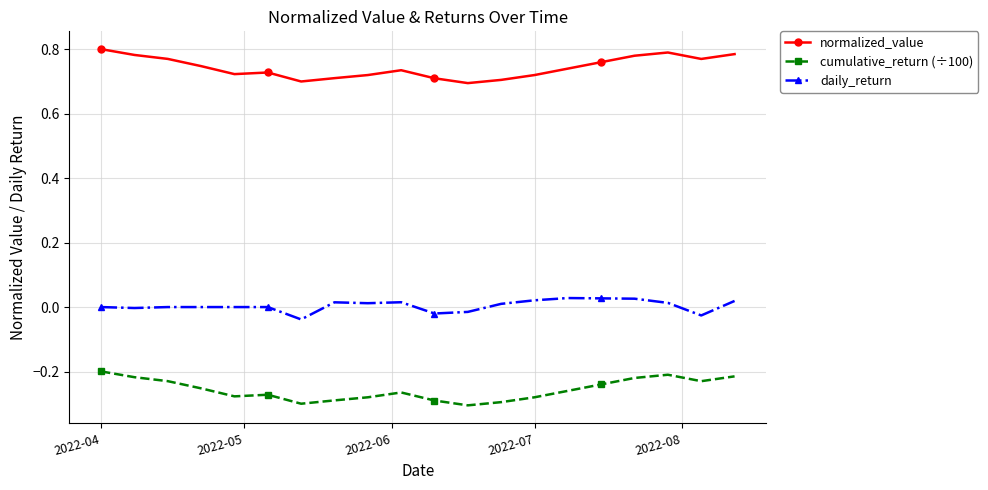

Rank the series by their average value, from lowest to highest.

cumulative_return (÷100), daily_return, normalized_value